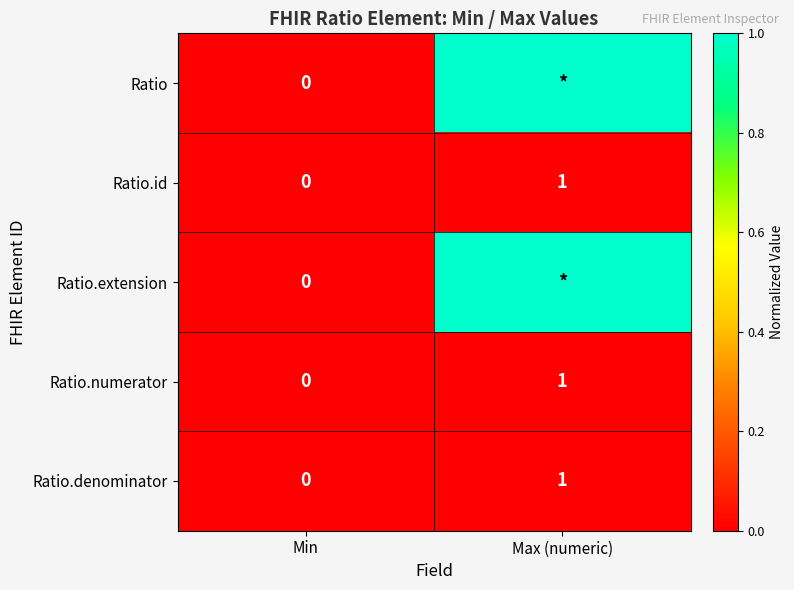

The Ratio.denominator series shows 1 at Min. True or false?

False